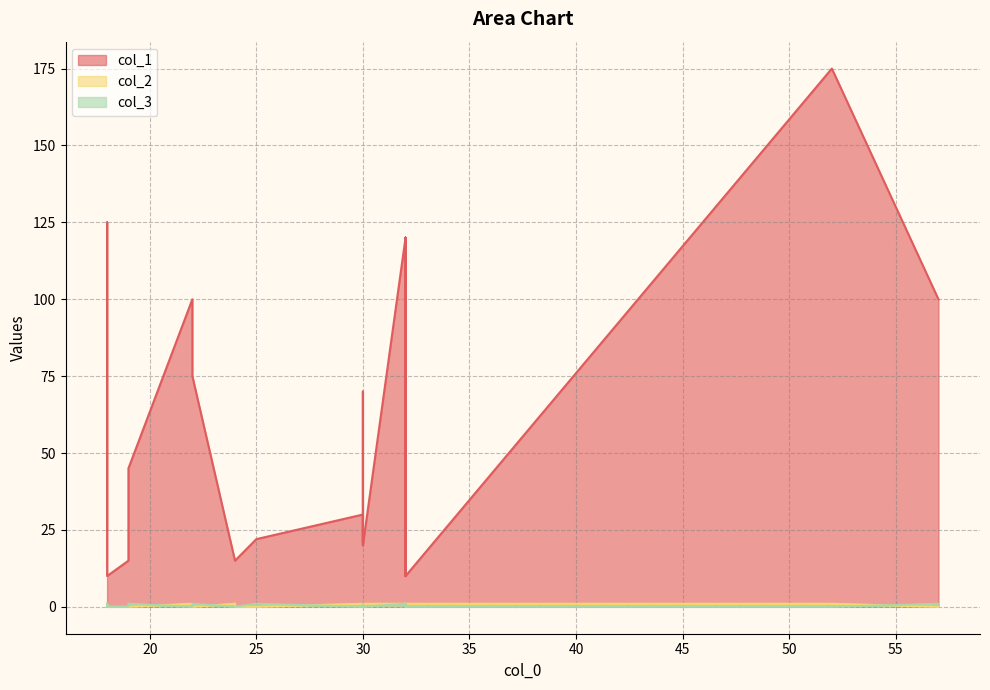

How many series are shown in this chart?

3